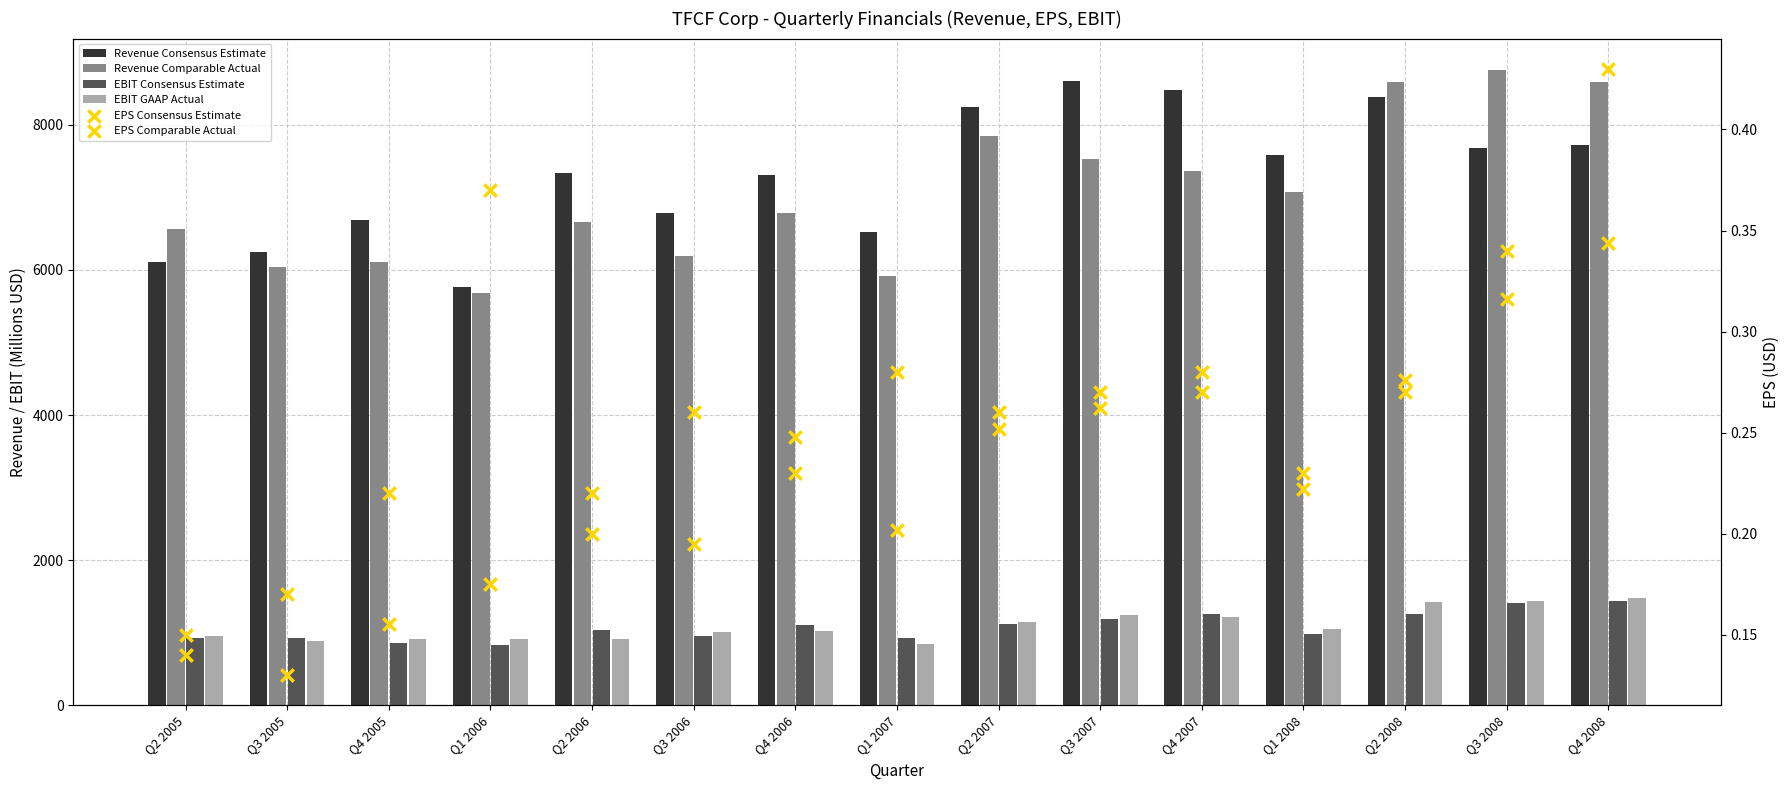

Is the value of EBIT GAAP Actual at Q3 2008 greater than the value of EPS Comparable Actual at Q1 2008?

Yes